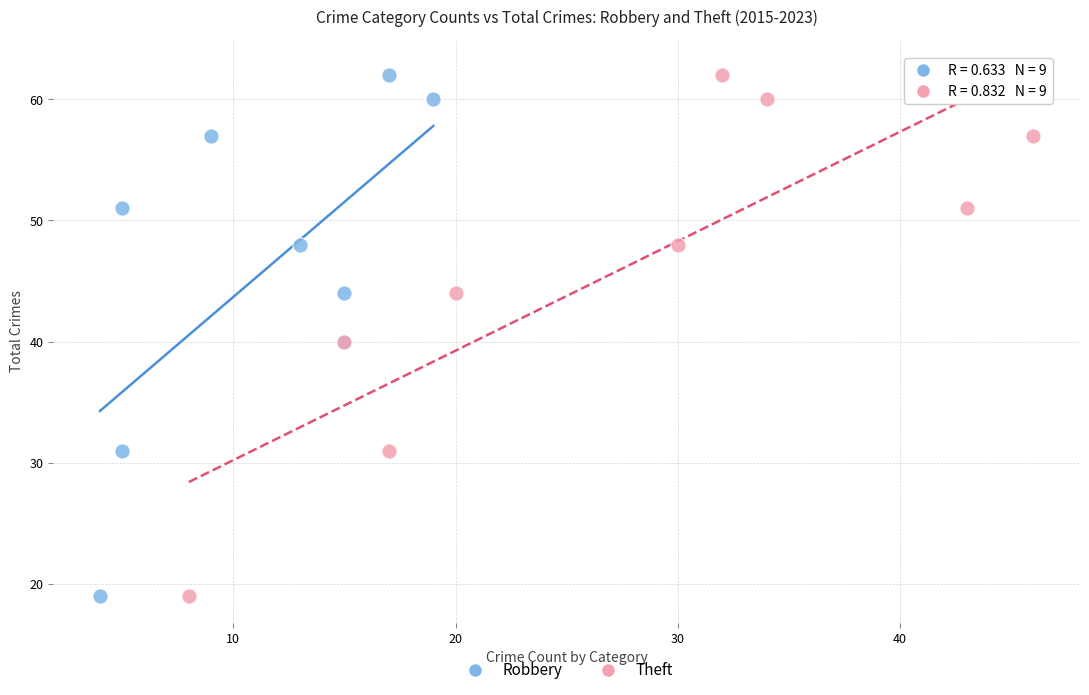

What are all the series names shown in the legend?

Robbery, Theft